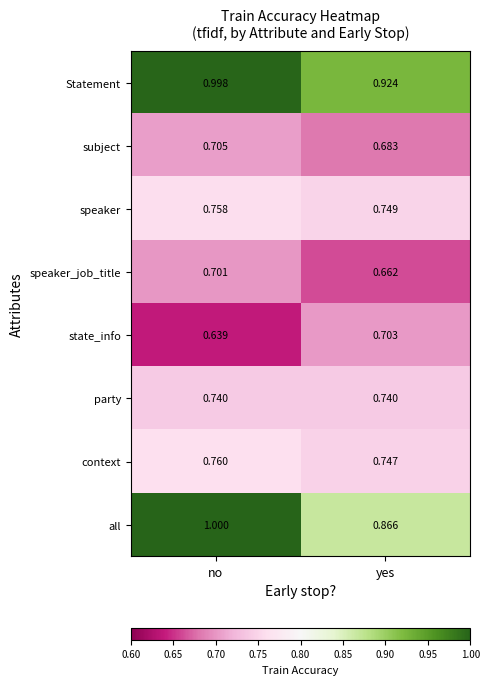

Which series has the largest total across all categories?

Statement